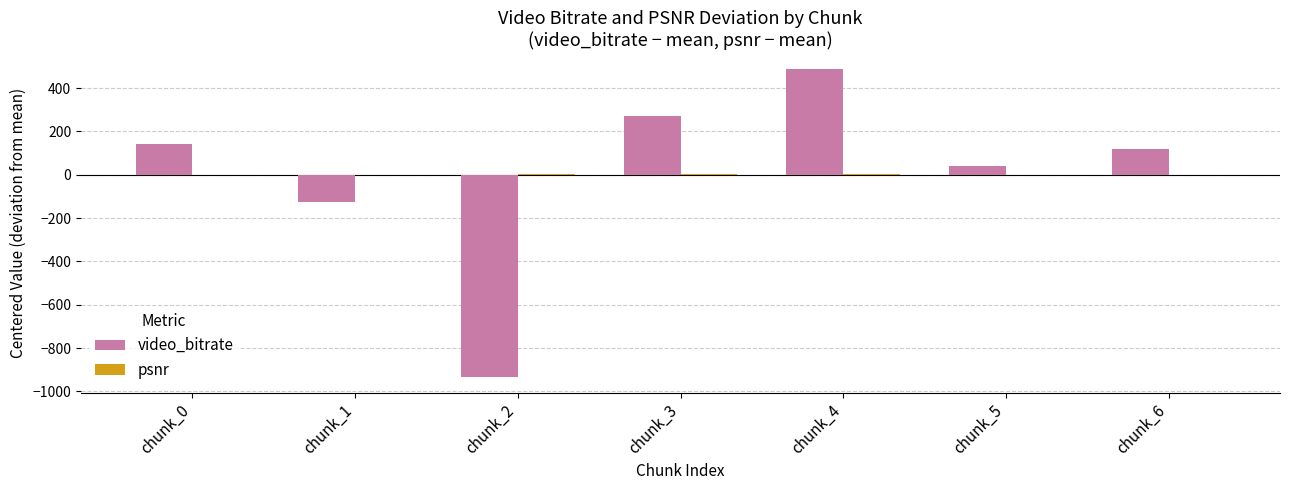

At which category is the sum across all series the highest?

chunk_4